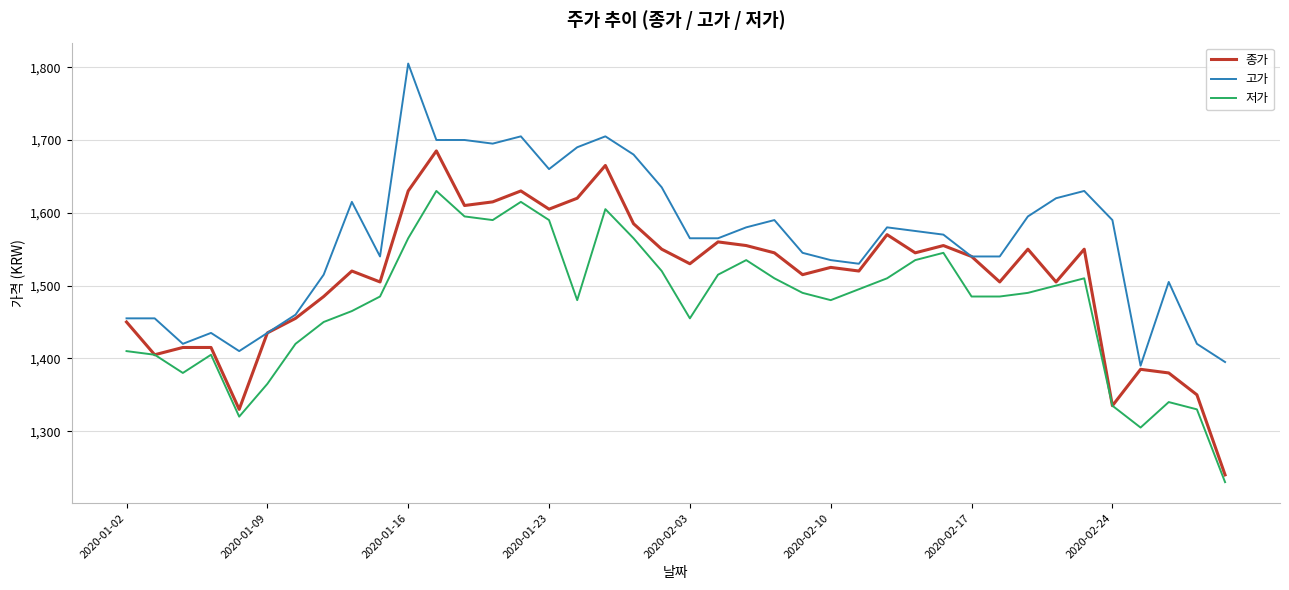

True or false: 고가 and 저가 cross at least once.

False